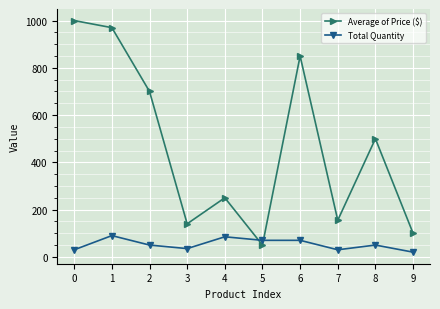

The value of Total Quantity at 4 is 52. True or false?

False